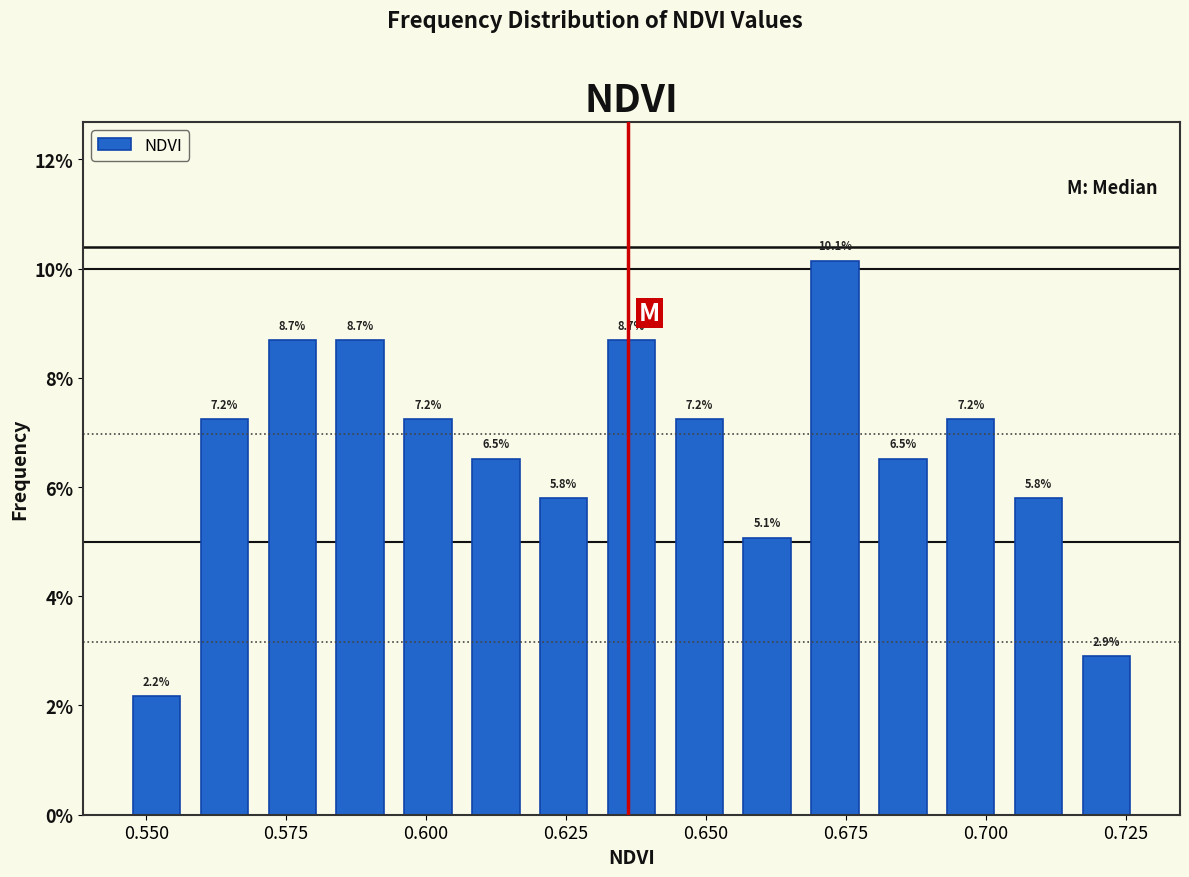

Around what value on the x-axis is the tallest bar? Give the approximate position of its centre, as read against the axis.

0.675